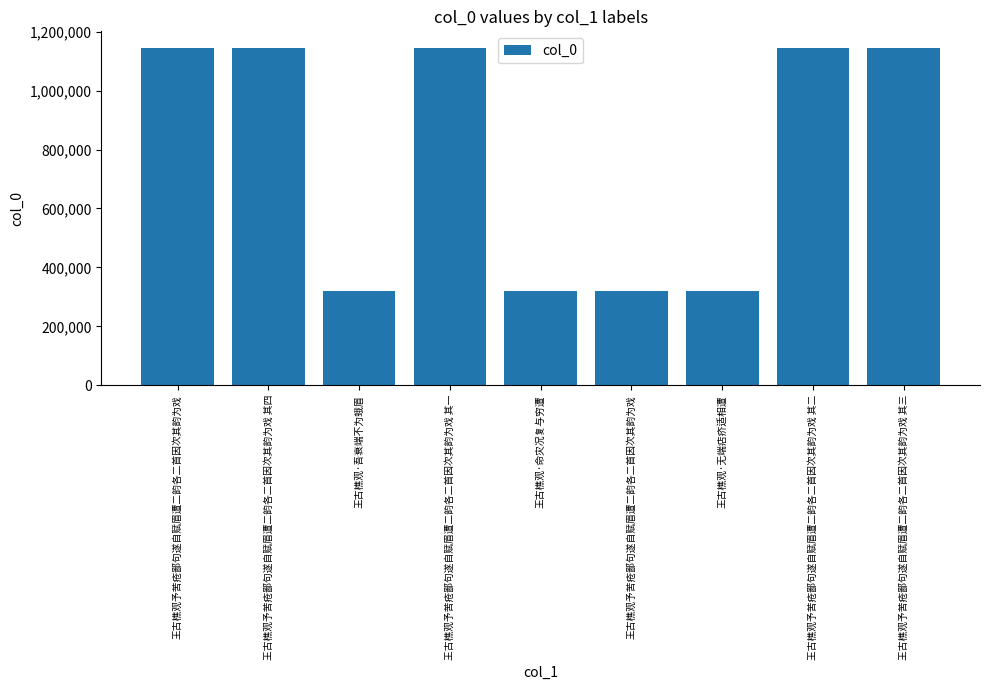

What is the label of the 2nd bar from the right?

王古樵观予苦疮鄙句遂自赋眉遭二韵各二首因次其韵为戏 其二